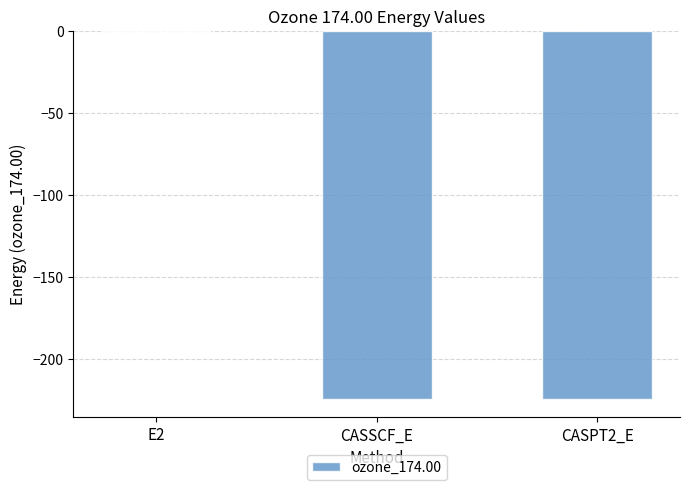

Which category has the highest value across all series?

E2